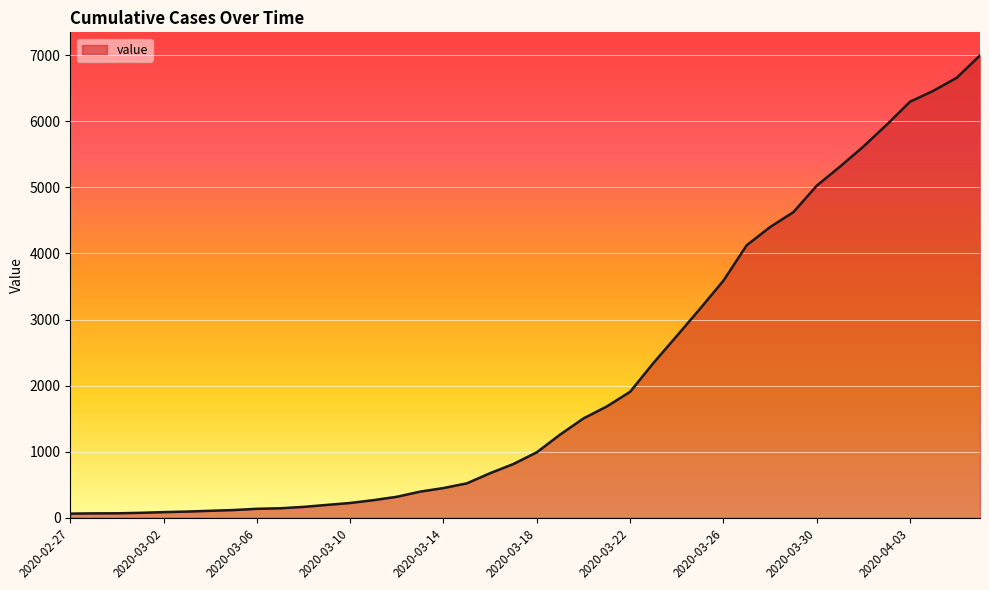

What is the greatest value displayed?

6994